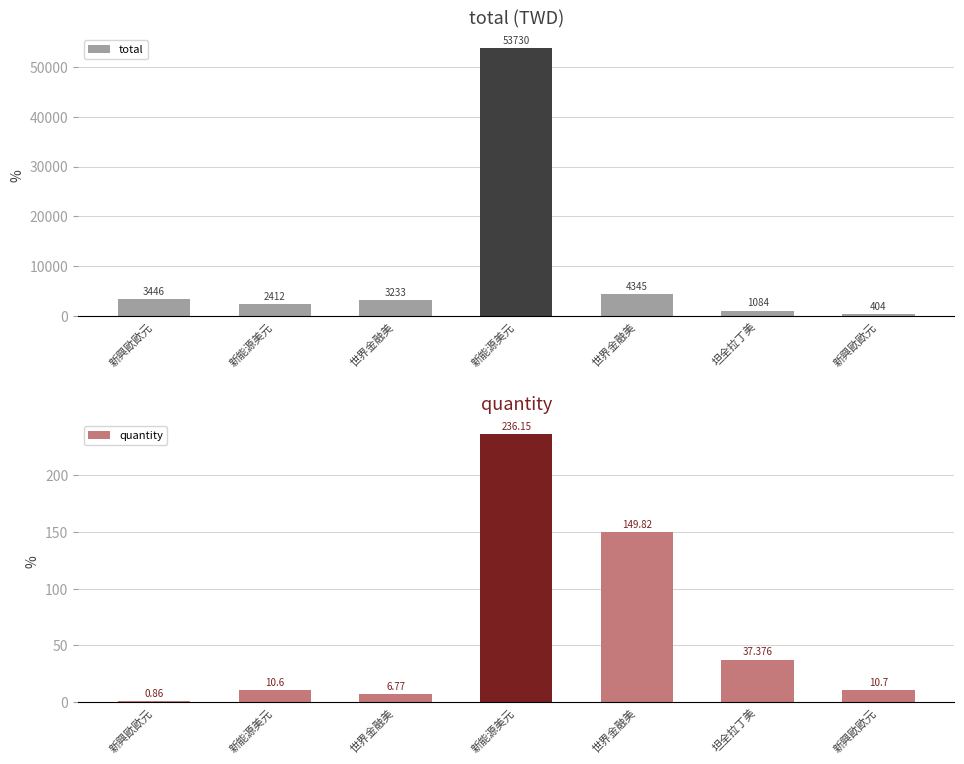

Reading right to left, transcribe all the data shown in this chart.

total: 新興歐歐元=404.0	坦全拉丁美=1084.0	世界金融美=4345.0	新能源美元=53730.0	世界金融美=3233.0	新能源美元=2412.0	新興歐歐元=3446.0
quantity: 新興歐歐元=10.7	坦全拉丁美=37.4	世界金融美=149.8	新能源美元=236.2	世界金融美=6.8	新能源美元=10.6	新興歐歐元=0.9